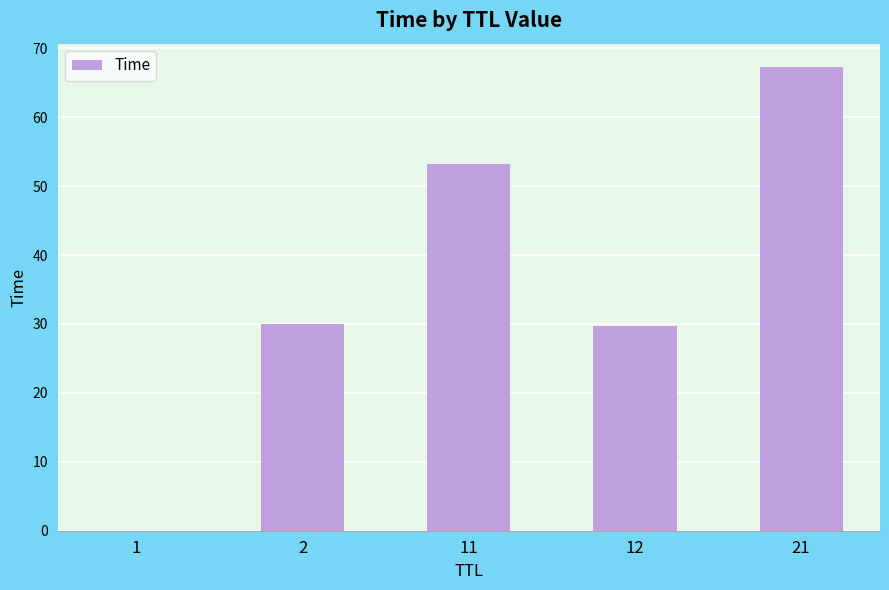

What is the sum of all values?

180.3